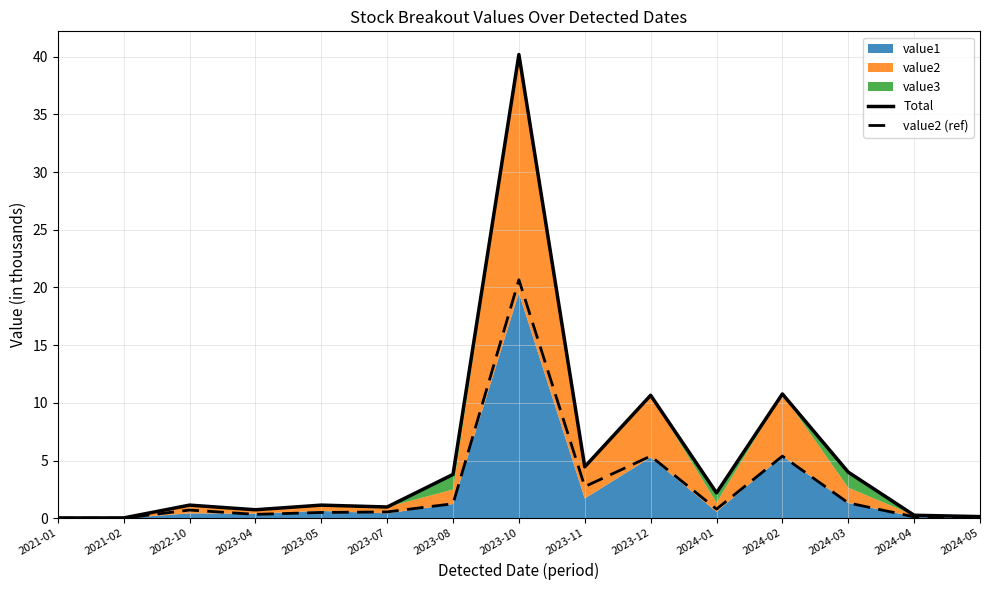

What is the label of the 10th point from the right?

2023-07